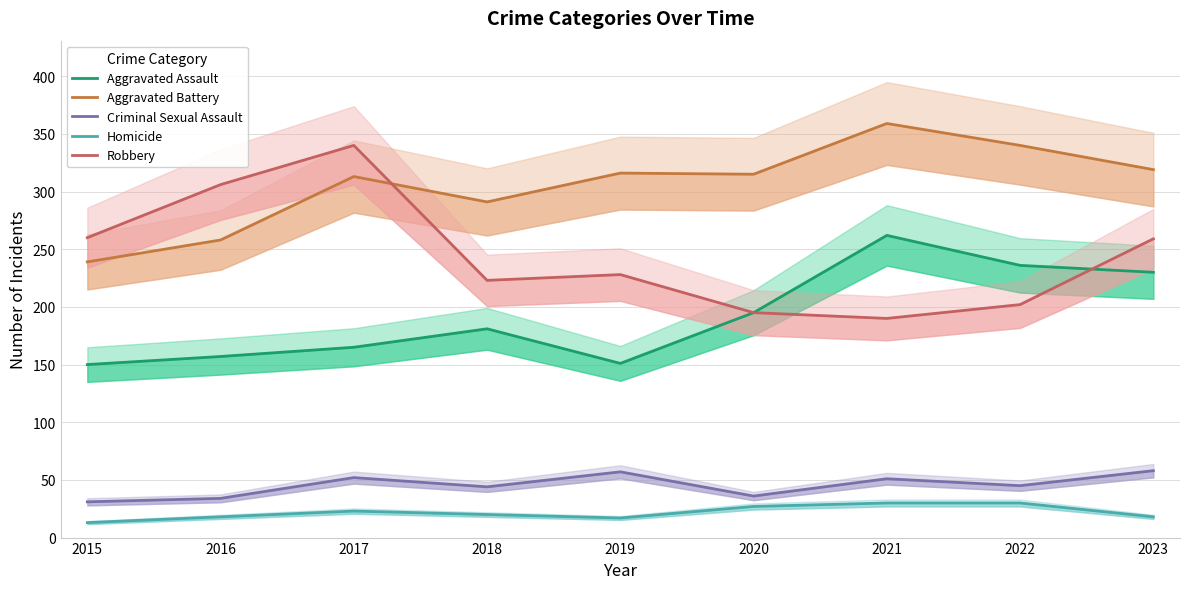

Reading left to right, list all the values displayed in this chart.

Aggravated Assault: 150	157	165	181	151	195	262	236	230
Aggravated Battery: 239	258	313	291	316	315	359	340	319
Criminal Sexual Assault: 31	34	52	44	57	36	51	45	58
Homicide: 13	18	23	20	17	27	30	30	18
Robbery: 260	306	340	223	228	195	190	202	259